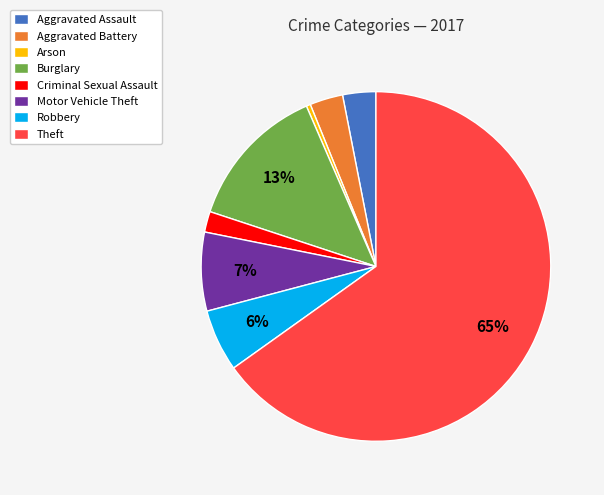

Between Arson and Burglary, which is larger?

Burglary